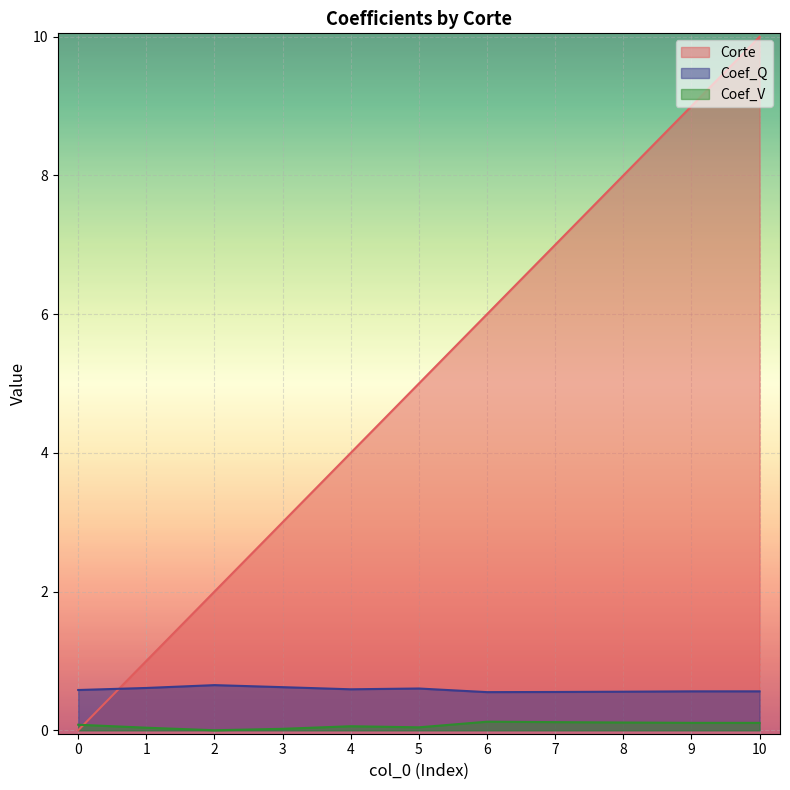

How many Corte values are between 2 and 8?

7